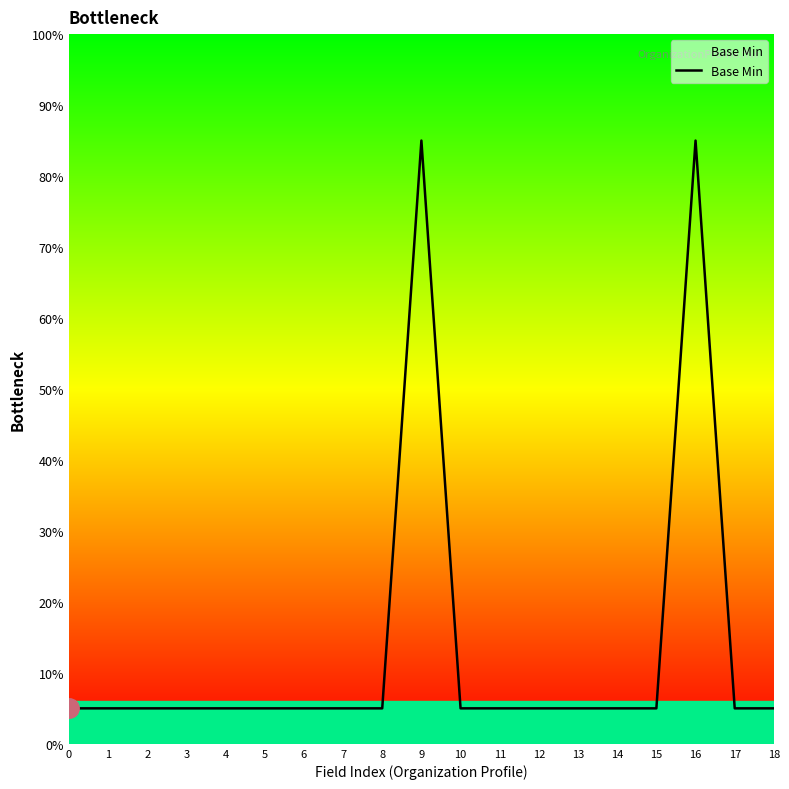

How many series are shown in this chart?

1